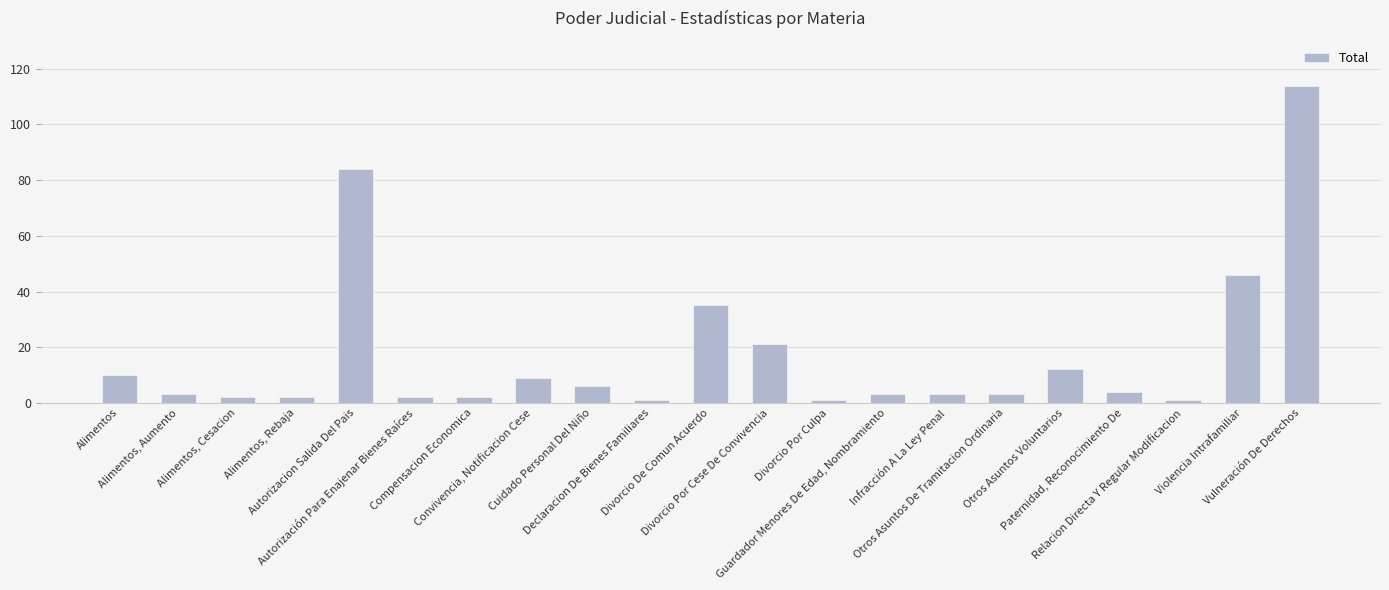

What is the label of the 11th bar from the right?

Divorcio De Comun Acuerdo